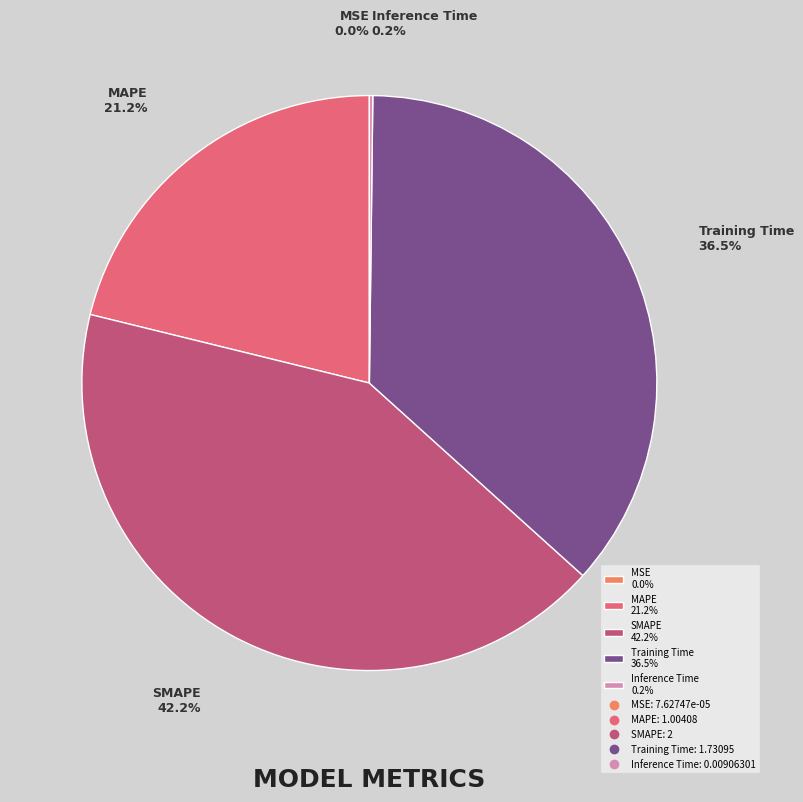

Which has a higher value, Training Time 36.5% or SMAPE 42.2%?

SMAPE 42.2%